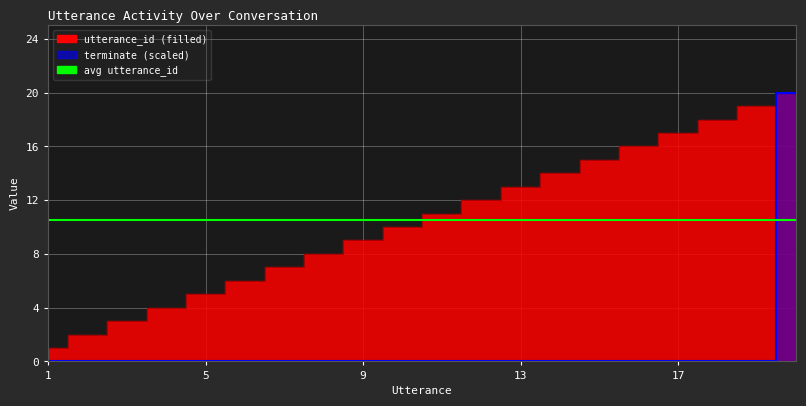

Reading left to right, transcribe all the data shown in this chart.

utterance_id: 1=1	2=2	3=3	4=4	5=5	6=6	7=7	8=8	9=9	10=10	11=11	12=12	13=13	14=14	15=15	16=16	17=17	18=18	19=19	20=20
terminate: 1=0	2=0	3=0	4=0	5=0	6=0	7=0	8=0	9=0	10=0	11=0	12=0	13=0	14=0	15=0	16=0	17=0	18=0	19=0	20=20